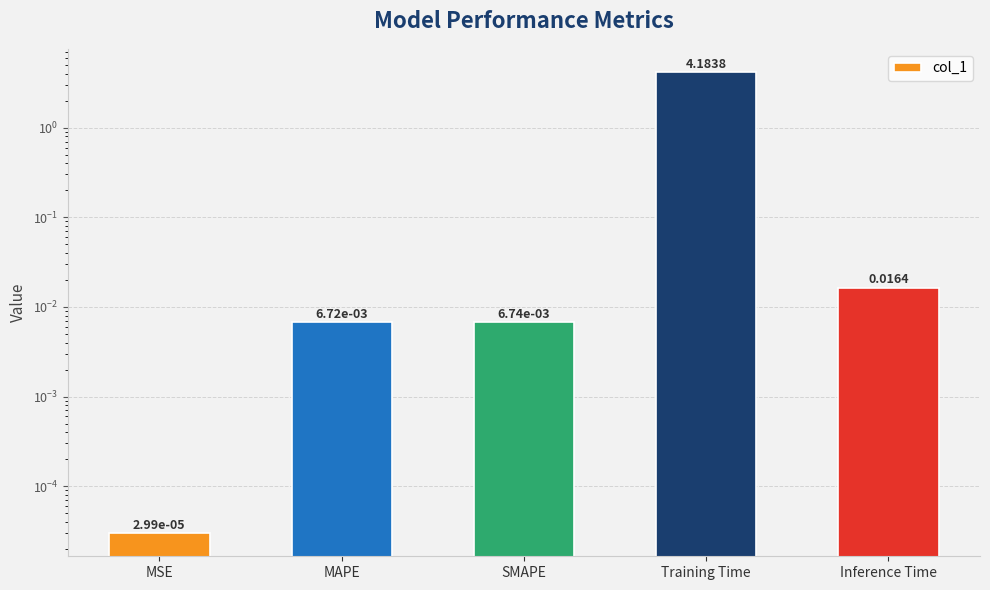

The chart shows a value of 0.0 at MSE. True or false?

True